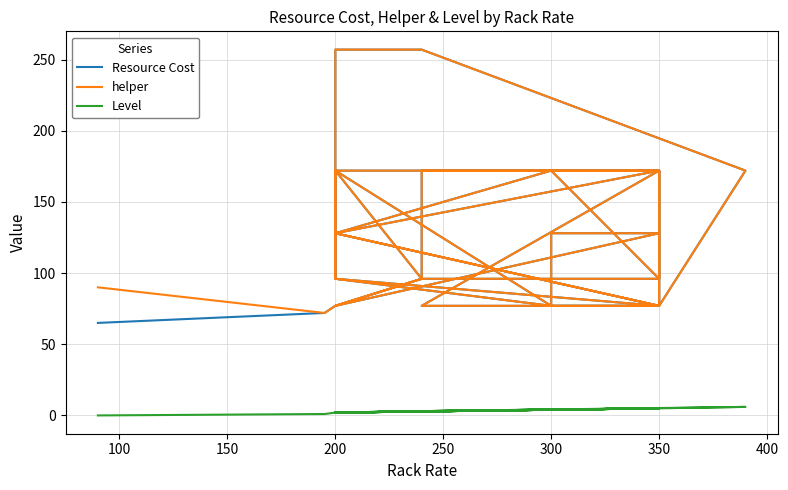

True or false: helper and Level intersect in this chart.

False